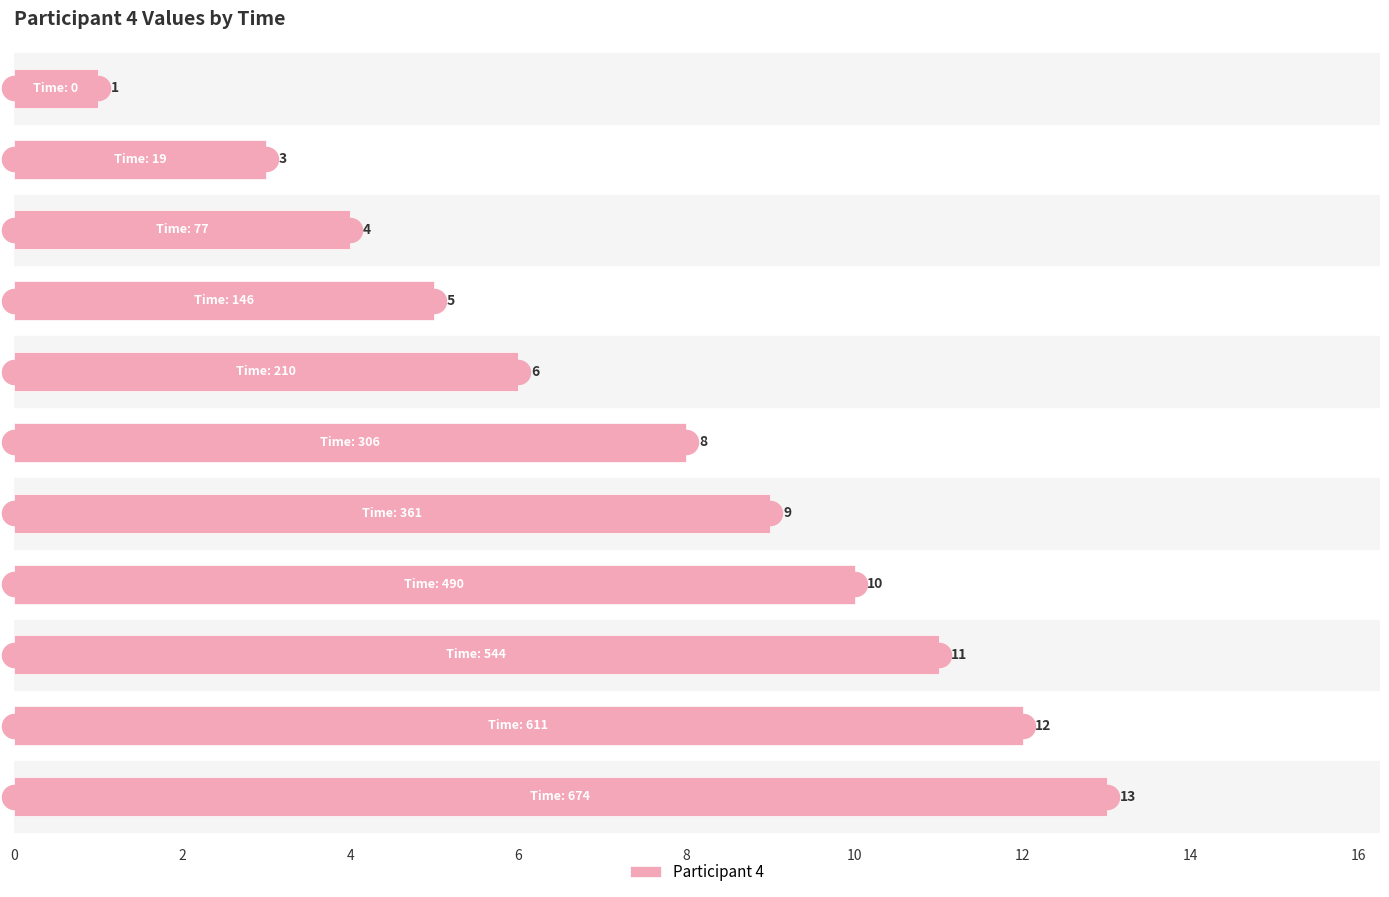

What is the difference between the second highest and minimum values in the Participant 4 series?

11